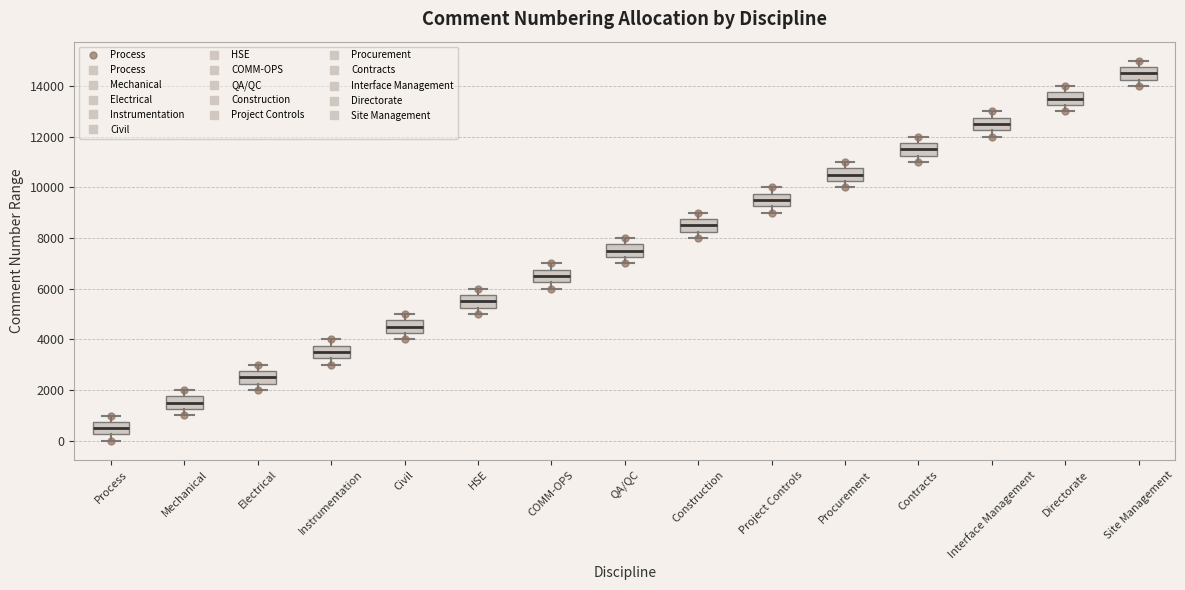

Where is the upper edge of the box for HSE on the y-axis? The values are not printed on the chart, so give them approximately, as read against the axis.

5800